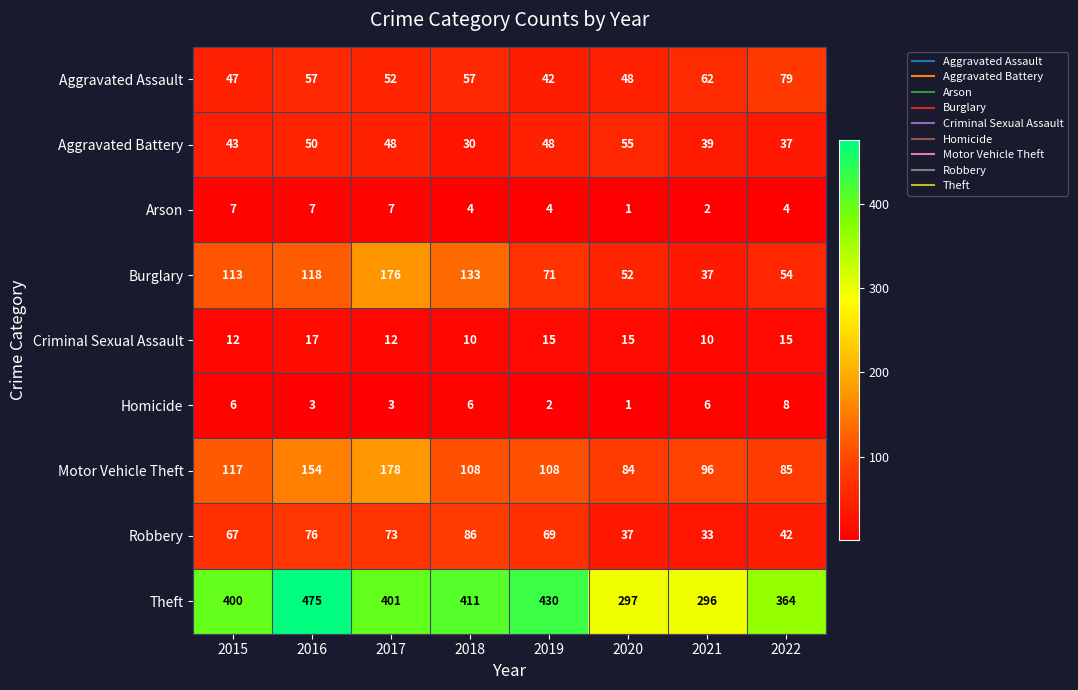

What is the total value across all series at 2016?

957